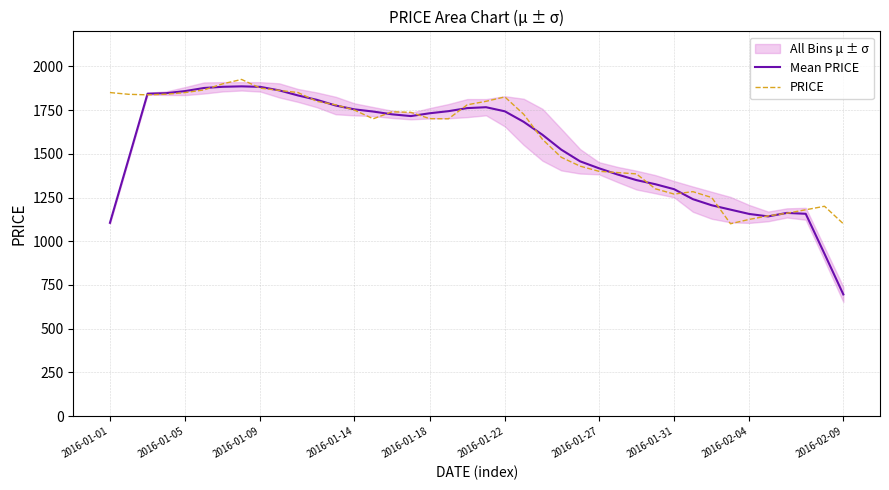

What is the highest value of the Mean PRICE series?

1885.5